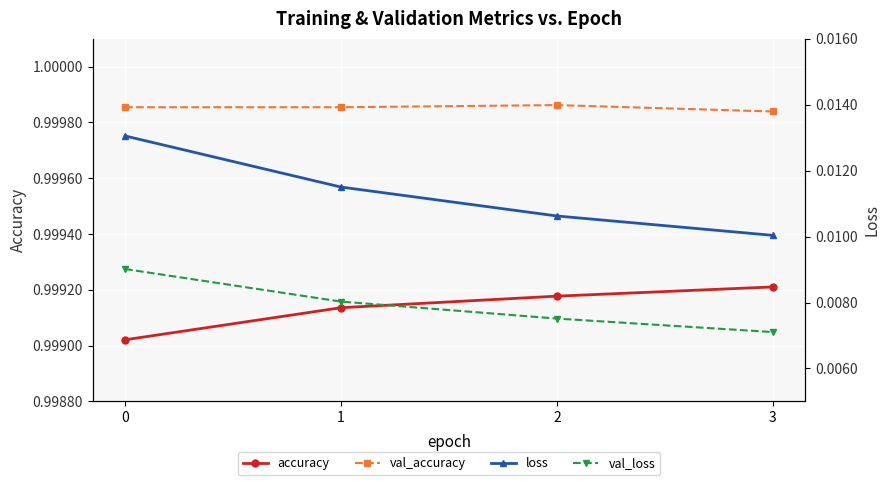

The value of loss at 3 is 0.0. True or false?

True